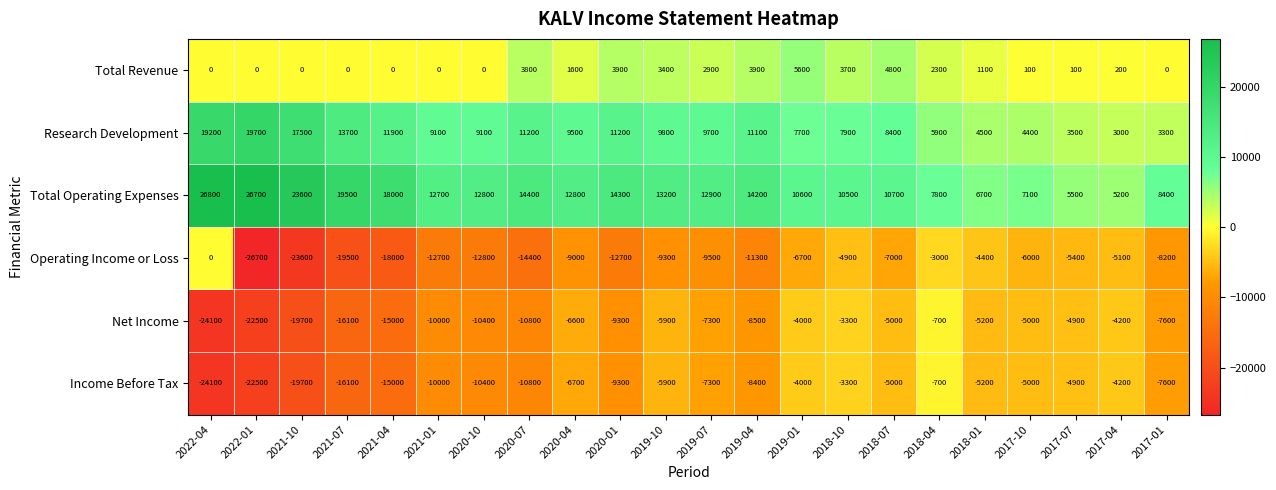

At which label is Net Income closest to -12400?

2020-07